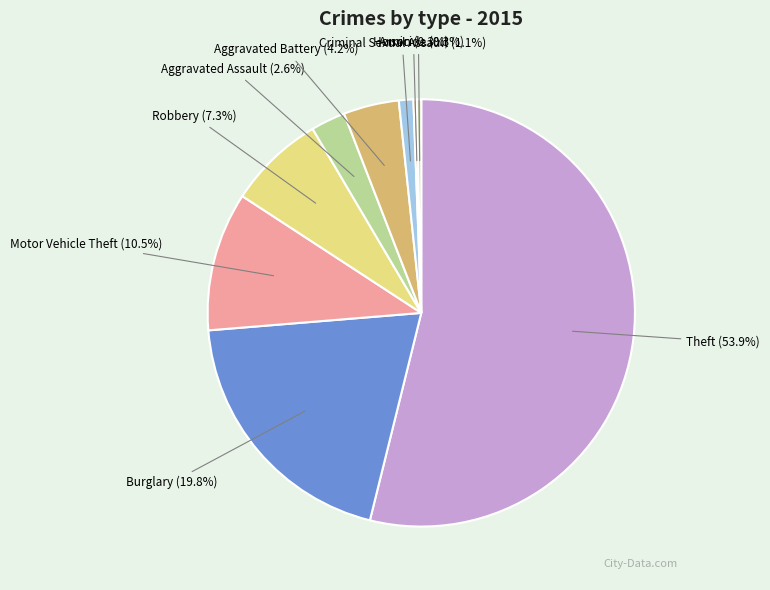

Between Motor Vehicle Theft and Aggravated Battery, which is larger?

Motor Vehicle Theft